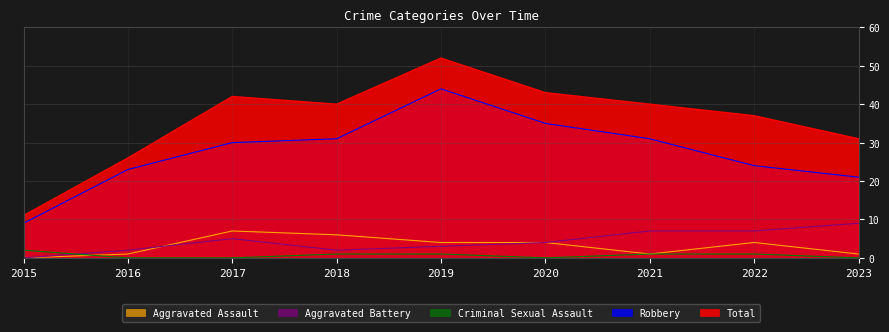

How many times do Aggravated Battery and Criminal Sexual Assault cross each other?

1